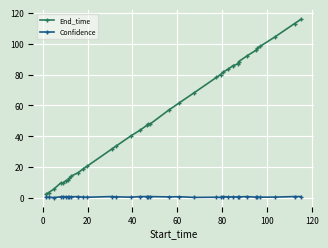

Which series has the largest range (max minus min)?

End_time